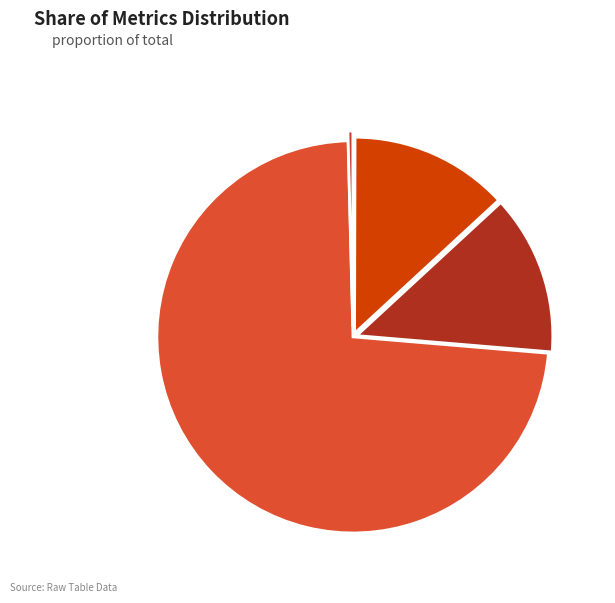

Which slice represents more than half of the pie?

Training Time